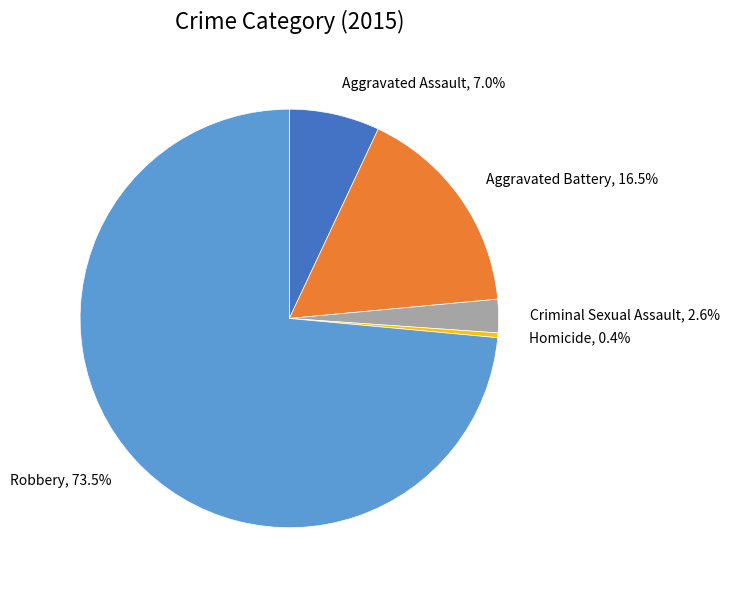

True or false: Robbery accounts for 67% of the total.

False